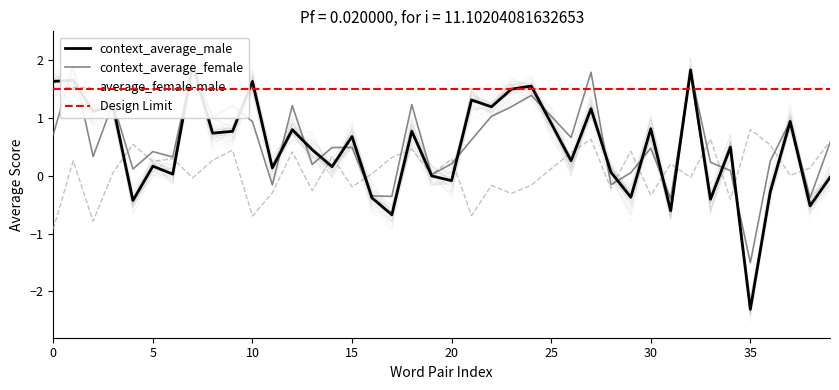

How many data points in context_average_female are above 0?

33